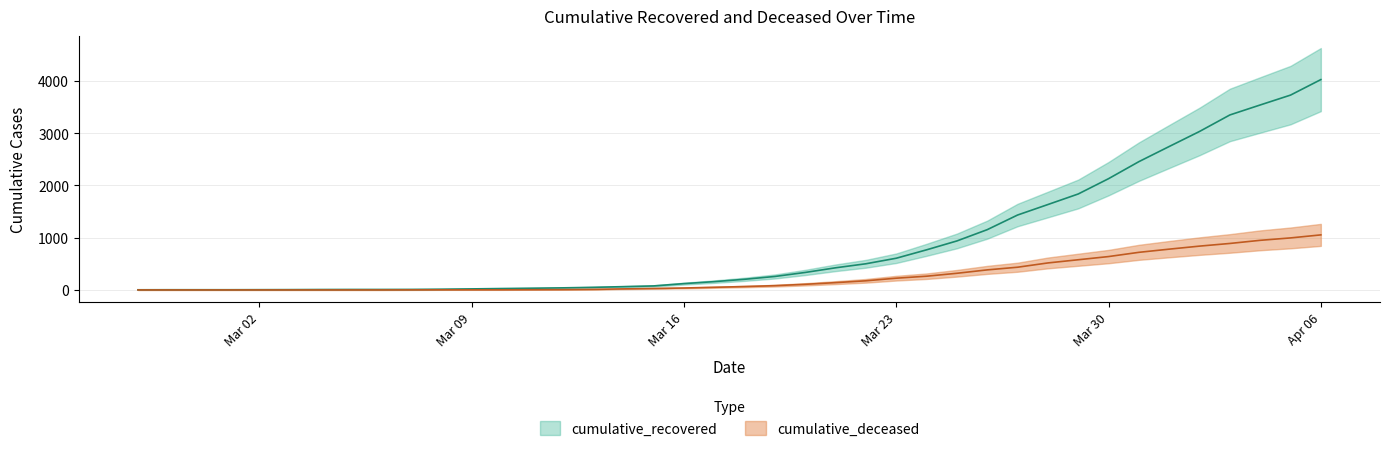

What is the difference between the cumulative_recovered values at 2020-03-09 and 2020-03-12?

20